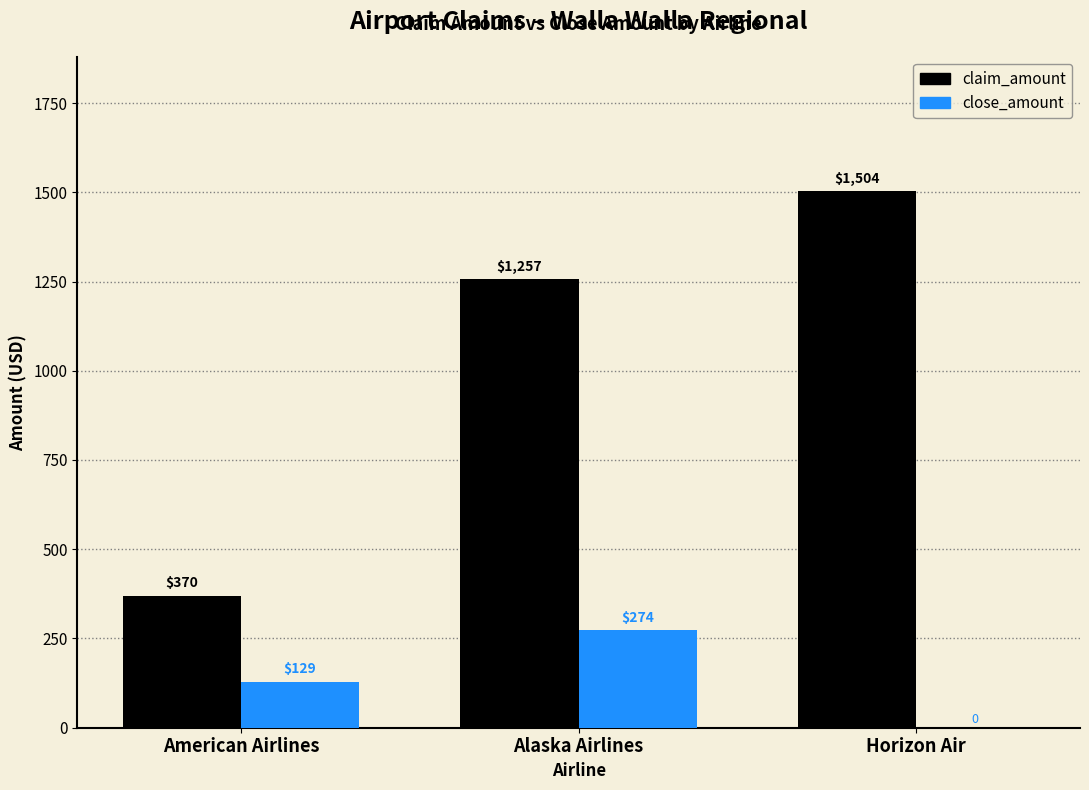

True or false: close_amount has a value of 129.5 at American Airlines.

True